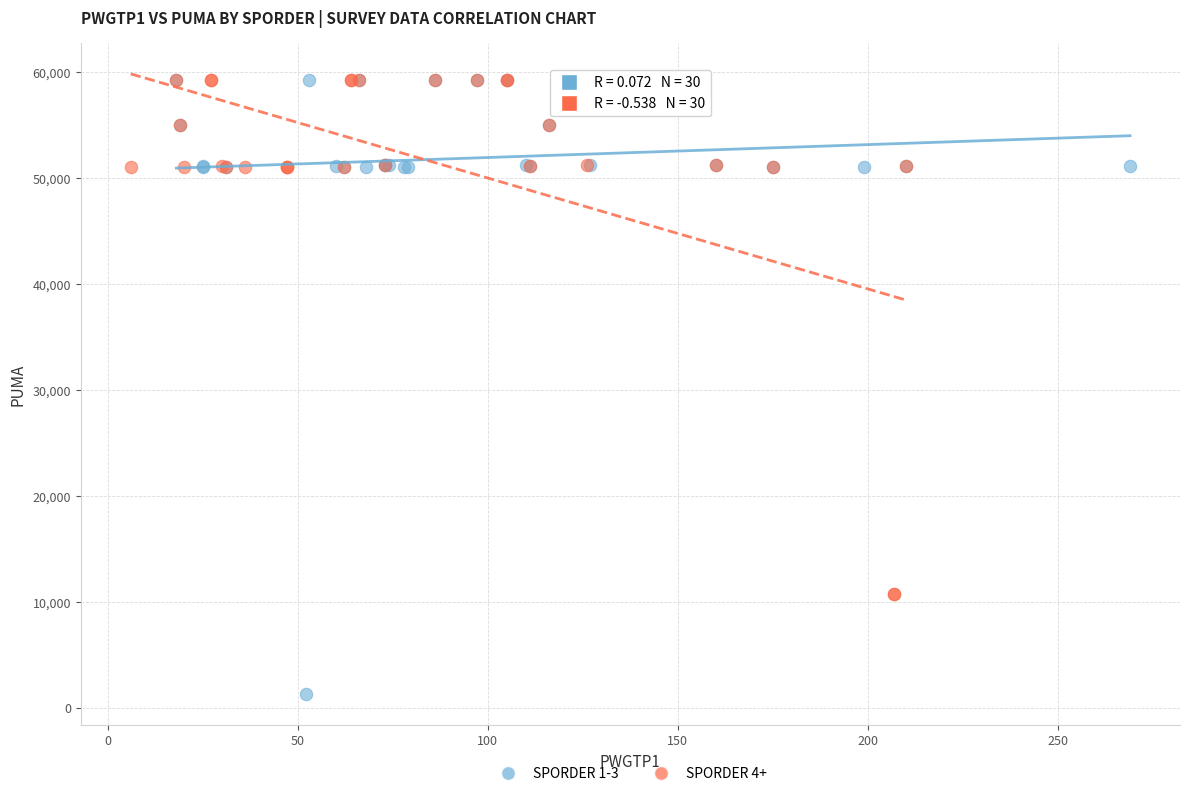

Which series has the largest Y range (max minus min)?

SPORDER 1-3